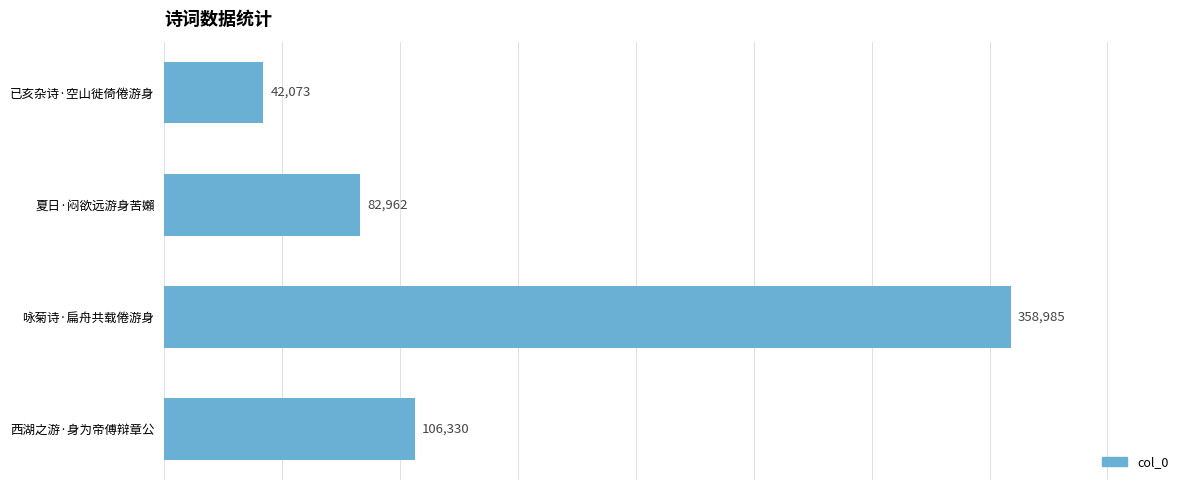

The value at 咏菊诗·扁舟共载倦游身 is 358985. True or false?

True